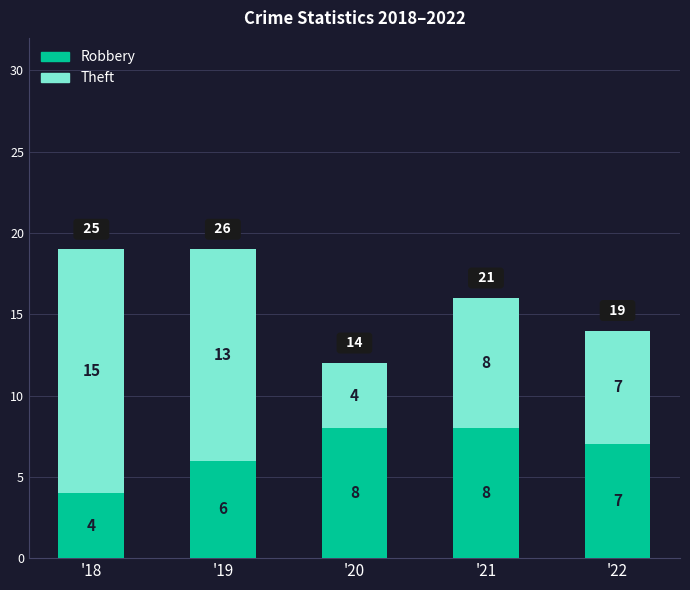

What is the lowest value of the Robbery series?

4